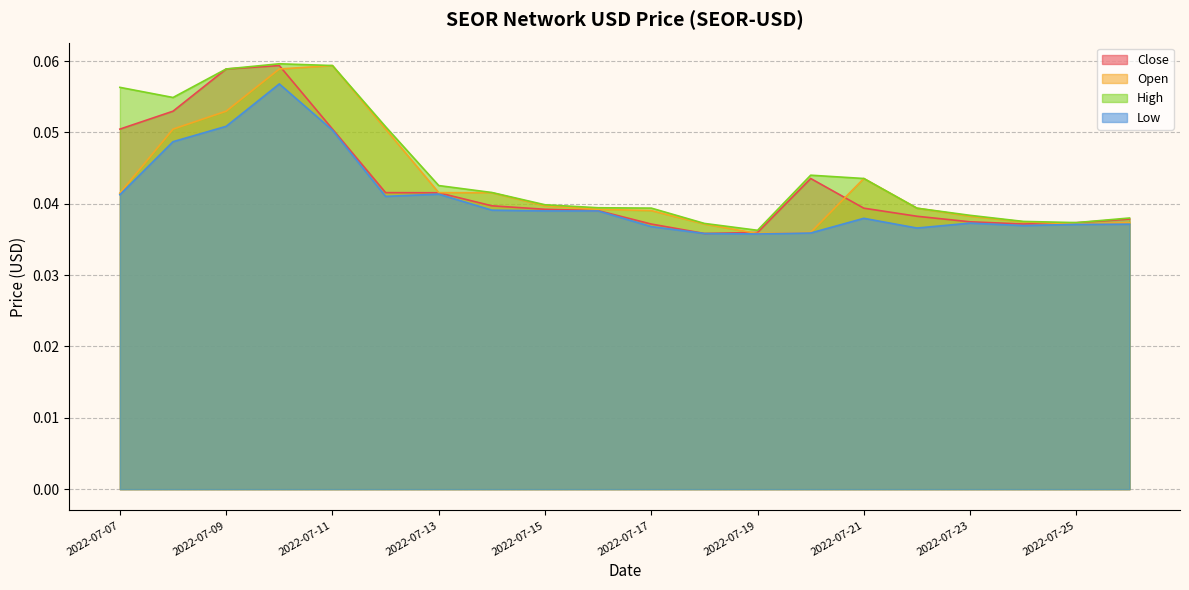

Reading right to left, extract all data points from this chart.

Close: 0.0	0.0	0.0	0.0	0.0	0.0	0.0	0.0	0.0	0.0	0.0	0.0	0.0	0.0	0.0	0.1	0.1	0.1	0.1	0.1
Open: 0.0	0.0	0.0	0.0	0.0	0.0	0.0	0.0	0.0	0.0	0.0	0.0	0.0	0.0	0.1	0.1	0.1	0.1	0.1	0.0
High: 0.0	0.0	0.0	0.0	0.0	0.0	0.0	0.0	0.0	0.0	0.0	0.0	0.0	0.0	0.1	0.1	0.1	0.1	0.1	0.1
Low: 0.0	0.0	0.0	0.0	0.0	0.0	0.0	0.0	0.0	0.0	0.0	0.0	0.0	0.0	0.0	0.1	0.1	0.1	0.0	0.0